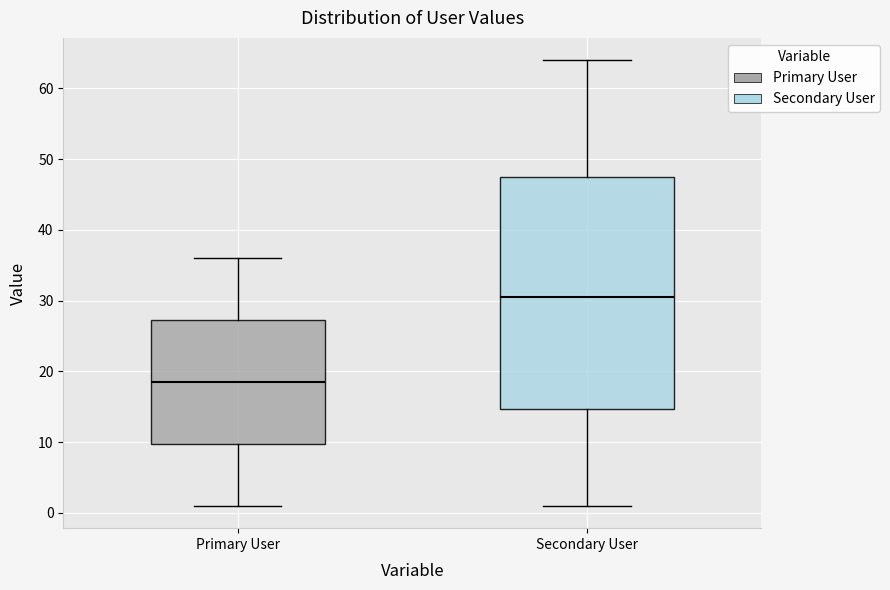

Which box has the highest median line?

Secondary User